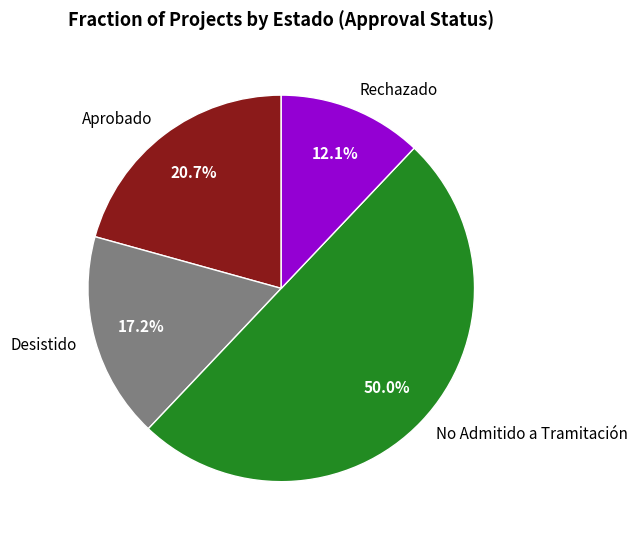

What portion of the pie excludes Aprobado?

79.3%